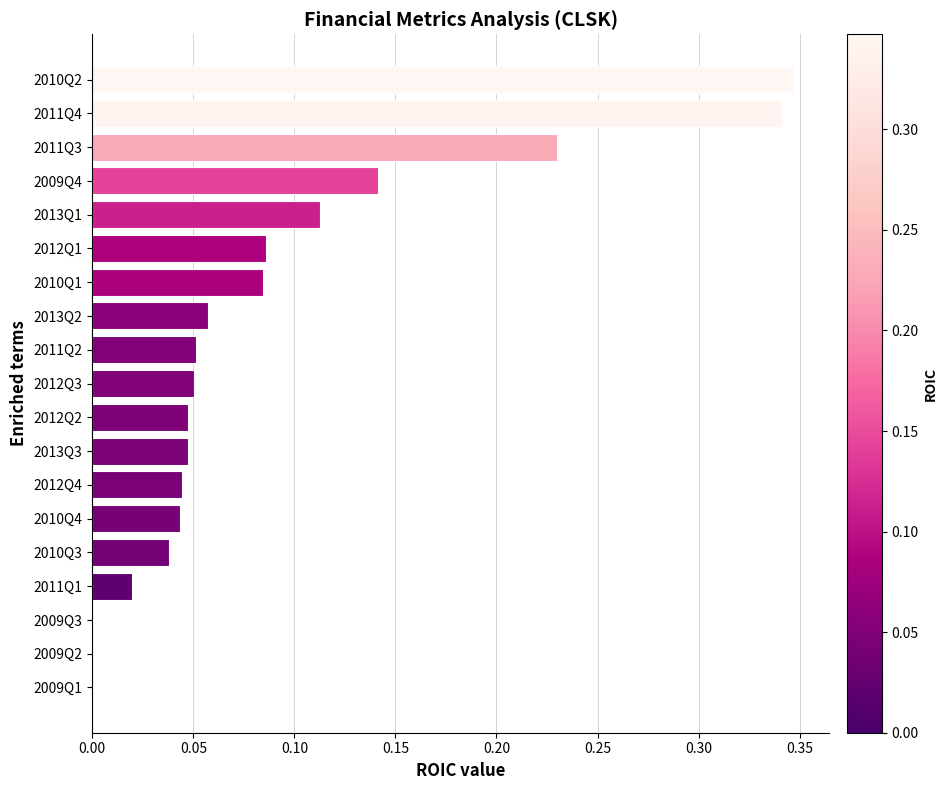

The value at 2009Q2 is 0.0. True or false?

True